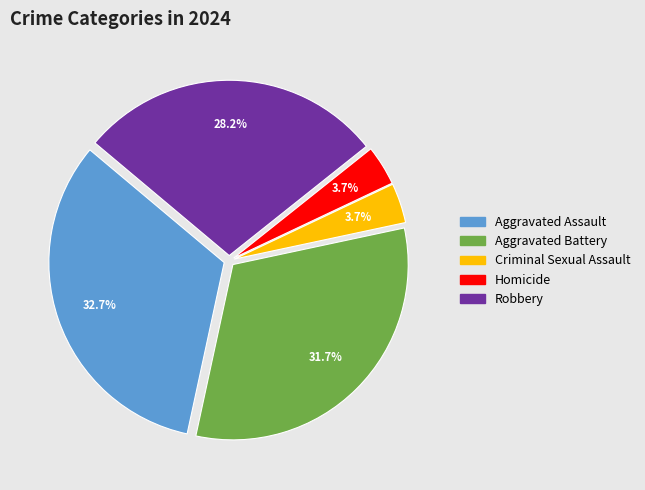

Between Aggravated Assault and Criminal Sexual Assault, which is larger?

Aggravated Assault